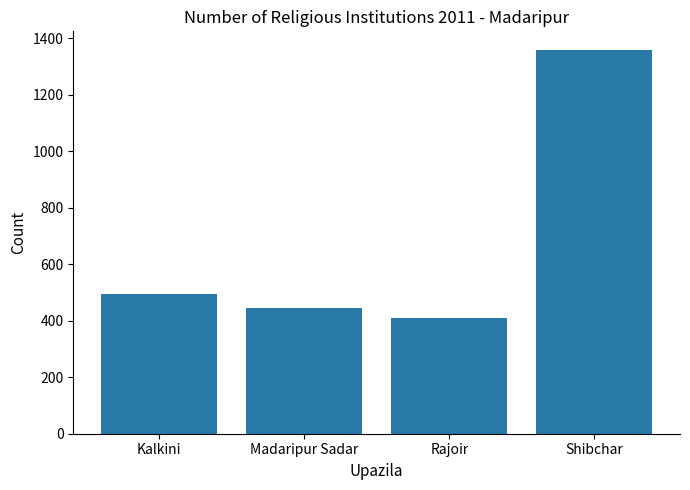

Reading left to right, what are all the values shown in this chart?

Kalkini=494	Madaripur Sadar=445	Rajoir=408	Shibchar=1356